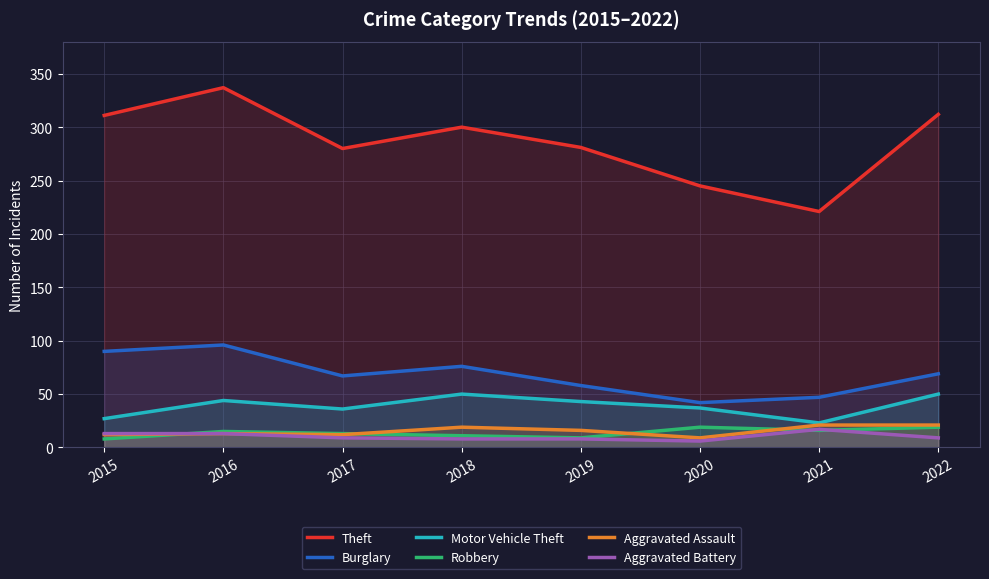

What is the minimum value shown in the chart?

6